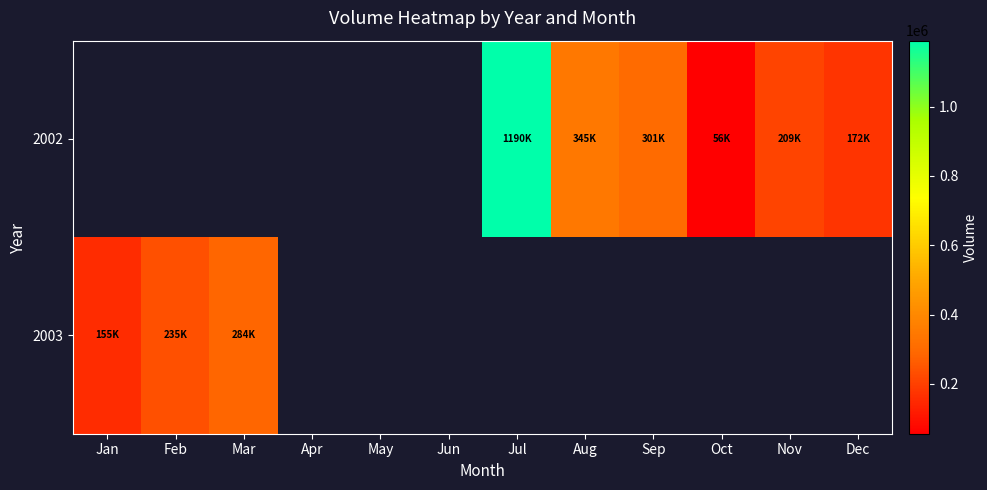

The 2003 series shows 376894.0 at Mar. True or false?

False